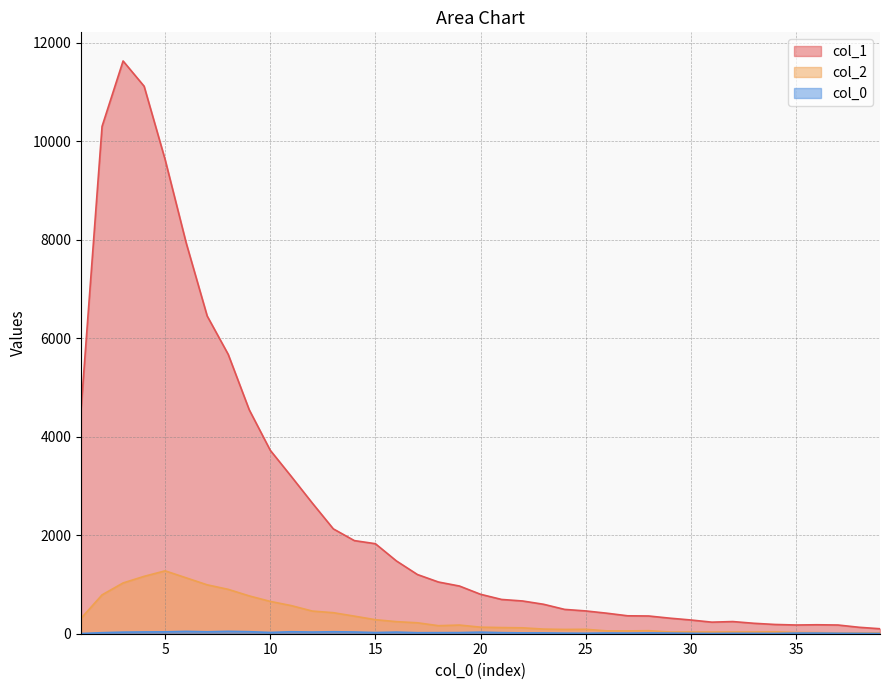

Reading left to right, transcribe all the data shown in this chart.

col_1: 1=4554	2=10303	3=11631	4=11118	5=9627	6=7937	7=6452	8=5673	9=4547	10=3725	11=3194	12=2653	13=2129	14=1891	15=1828	16=1478	17=1202	18=1050	19=968	20=801	21=696	22=665	23=598	24=494	25=463	26=417	27=364	28=360	29=316	30=279	31=235	32=247	33=212	34=188	35=177	36=182	37=177	38=131	39=101
col_2: 1=312	2=789	3=1031	4=1165	5=1277	6=1135	7=993	8=901	9=768	10=656	11=571	12=460	13=427	14=357	15=285	16=245	17=222	18=163	19=176	20=133	21=125	22=120	23=94	24=87	25=90	26=58	27=57	28=62	29=35	30=36	31=35	32=36	33=36	34=39	35=26	36=23	37=15	38=16	39=17
col_0: 1=4	2=21	3=32	4=36	5=38	6=47	7=39	8=48	9=41	10=26	11=40	12=34	13=40	14=35	15=24	16=33	17=21	18=22	19=23	20=32	21=22	22=17	23=17	24=12	25=10	26=15	27=13	28=17	29=13	30=8	31=5	32=8	33=7	34=6	35=13	36=13	37=9	38=7	39=5